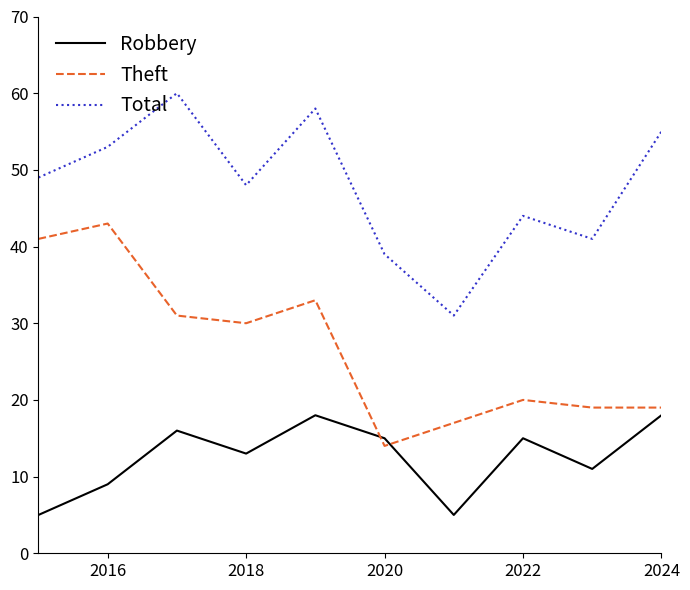

What is the lowest value of the Theft series?

14